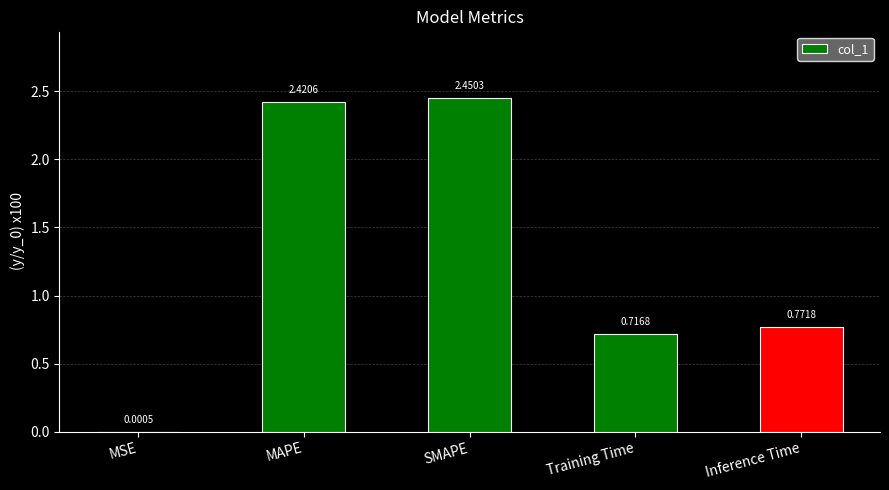

Are the bars grouped side by side (vs. stacked)?

No